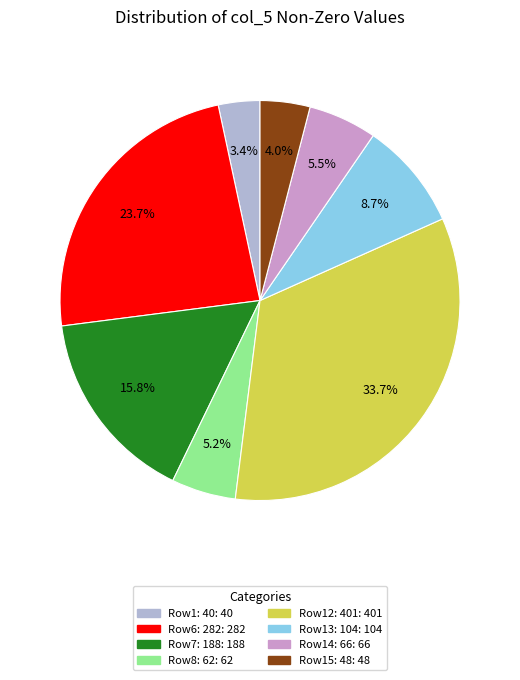

Count the number of slices in the pie.

8